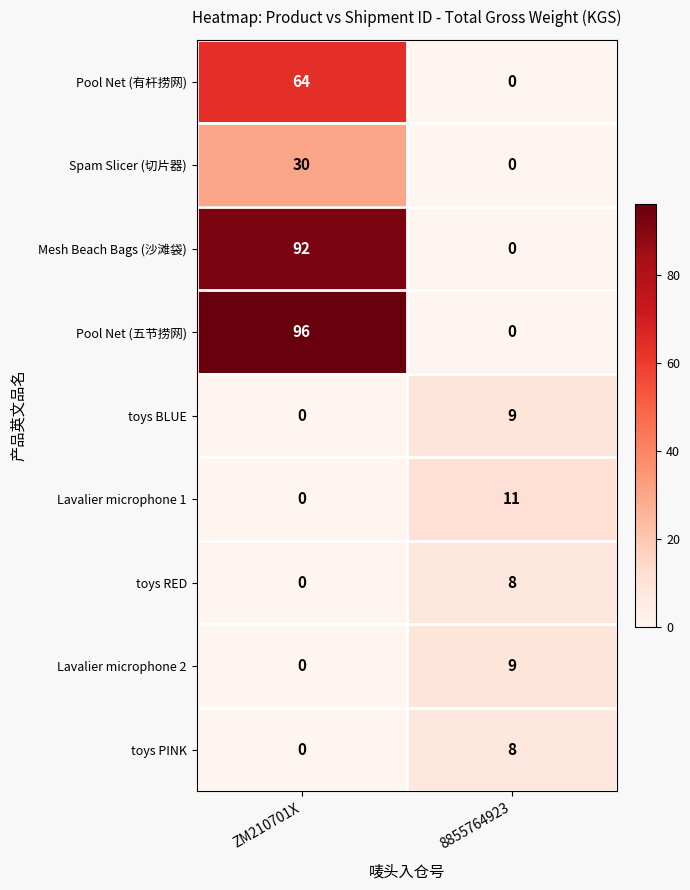

Is it true that Lavalier microphone 1 equals 5 at ZM210701X?

False